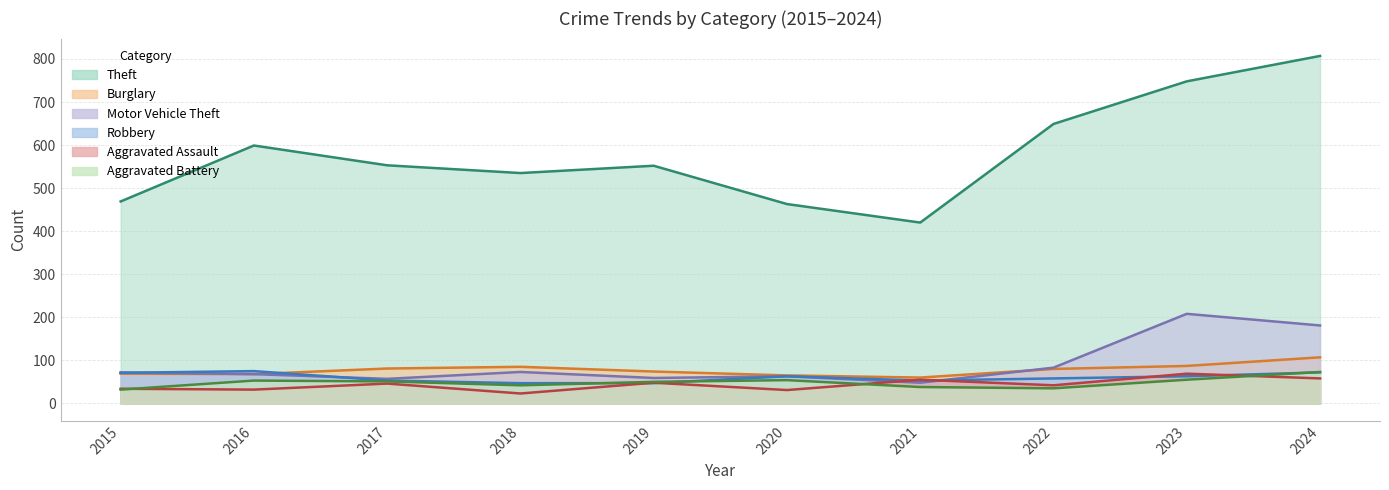

Between 2018 and 2016, which is larger?

2016